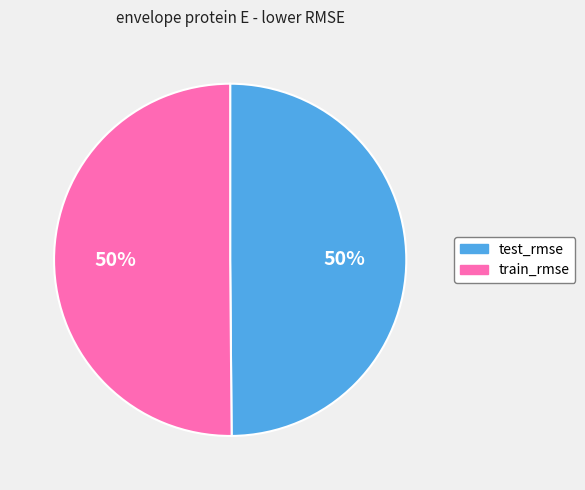

Is the sum of train_rmse and test_rmse greater than half?

Yes